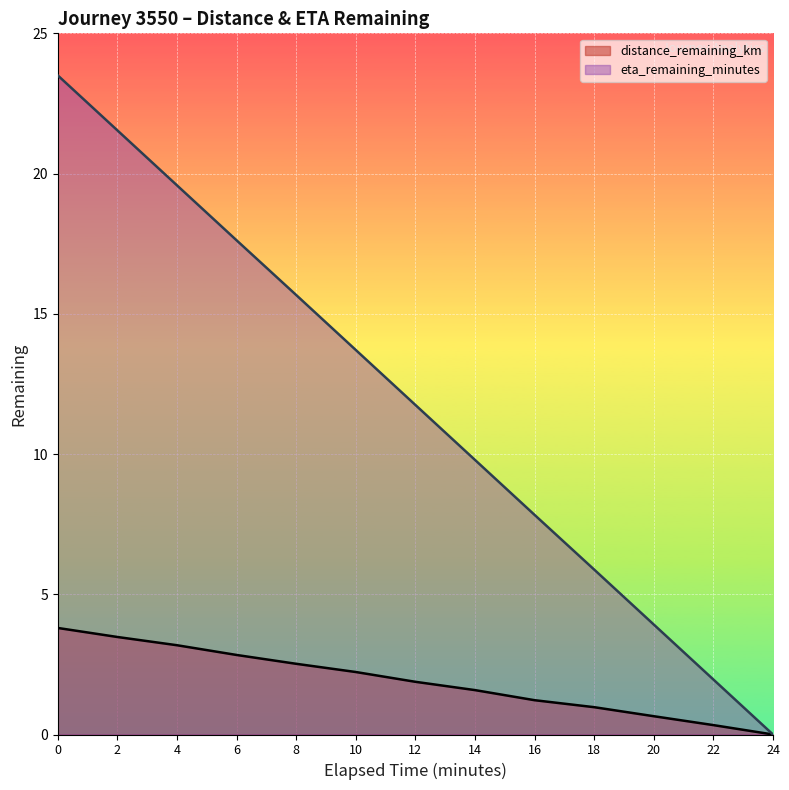

At how many categories does at least one series exceed 9?

8